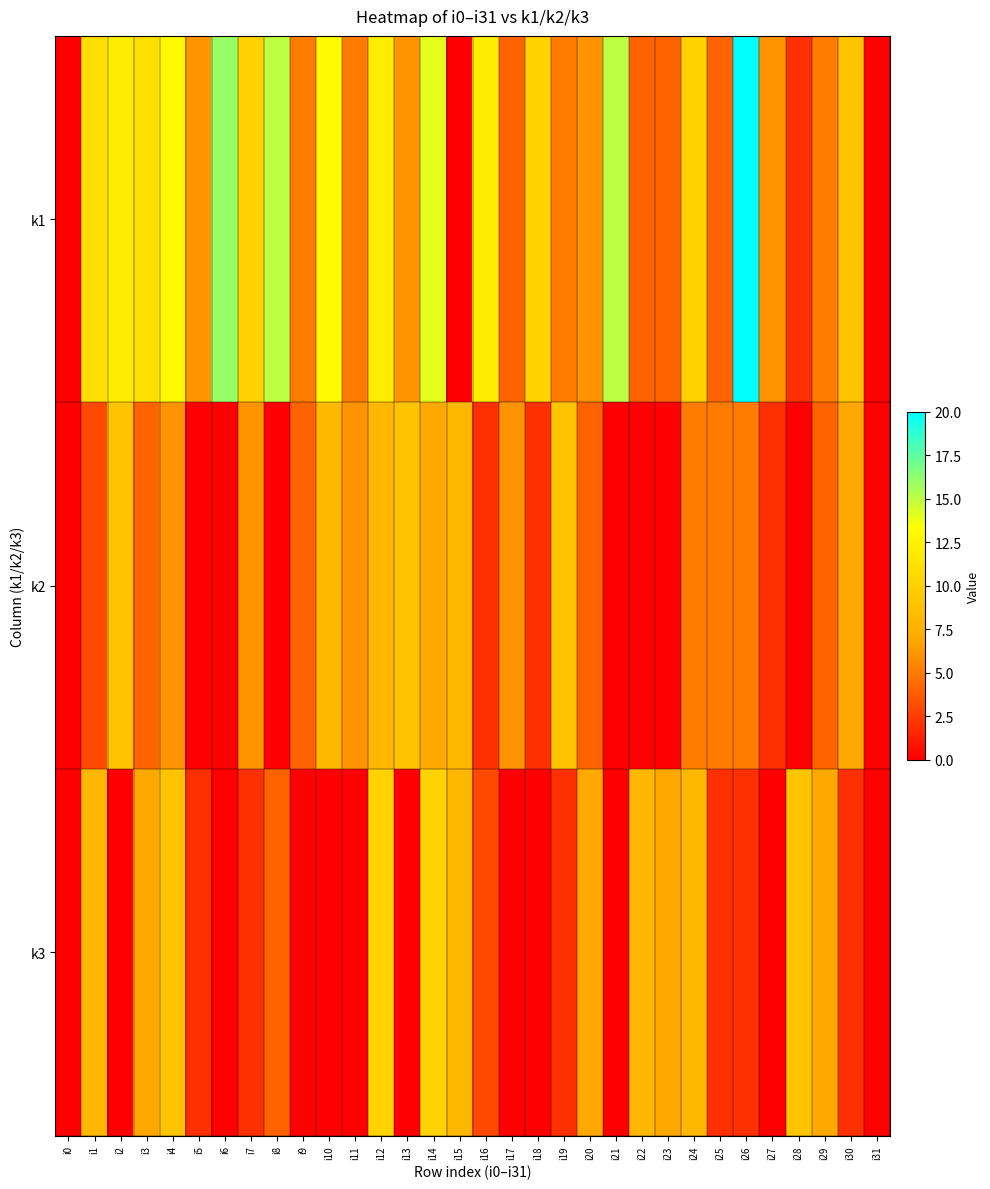

Which series changed the most between i1 and i29?

k1